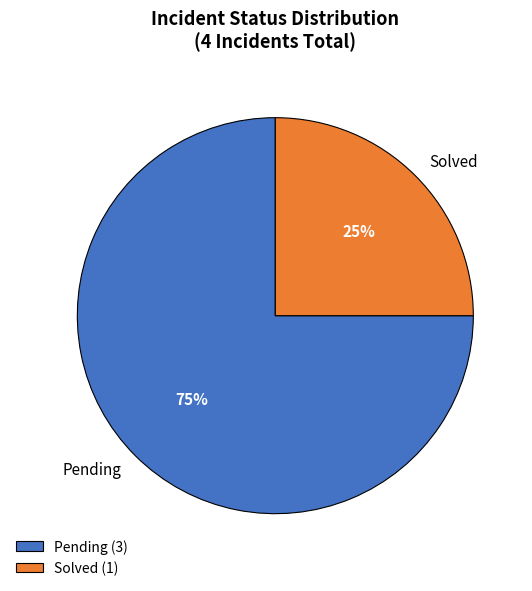

The Solved slice represents 12% of the pie. True or false?

False